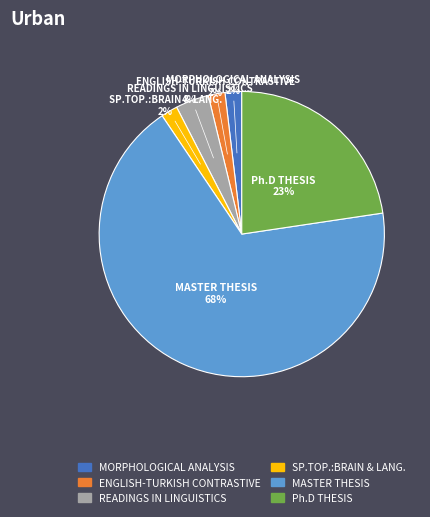

To the nearest percent, what percentage of the pie is MORPHOLOGICAL ANALYSIS?

2%